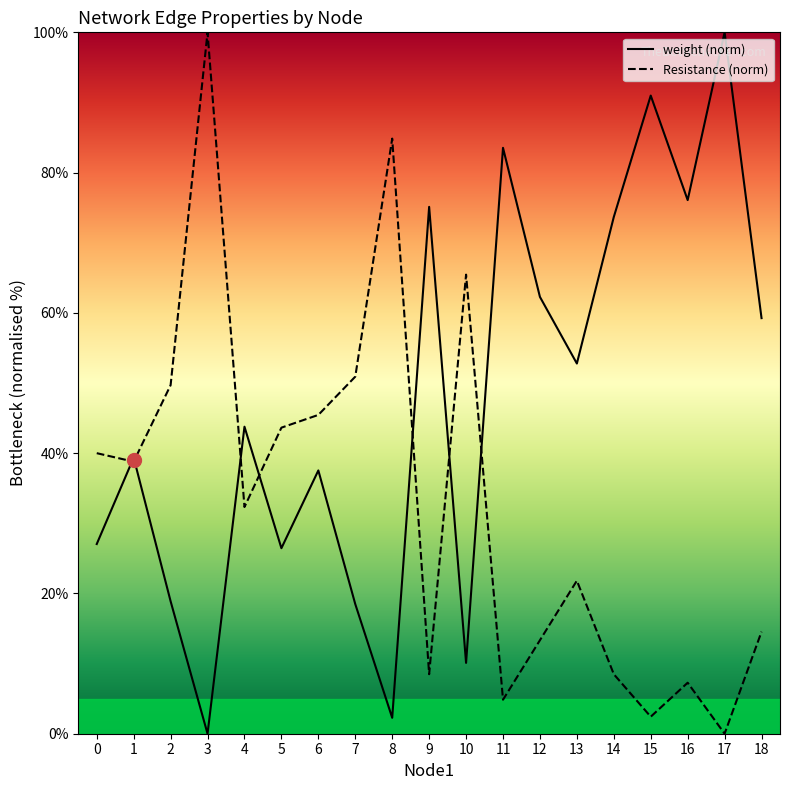

Is the value of weight (norm) at 4 greater than the value of Resistance (norm) at 0?

Yes